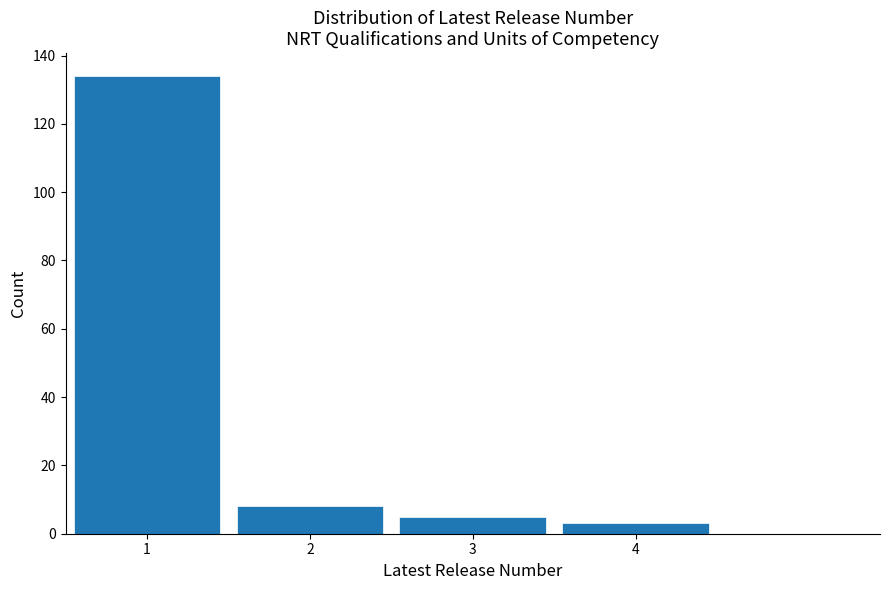

Reading left to right, list every bar in this chart as the range it spans on the x-axis followed by its height. The values are not printed on the chart, so give them approximately, as read against the axis.

0.5 to 1.5: 134
1.5 to 2.5: 8
2.5 to 3.5: 6
3.5 to 4.5: 4